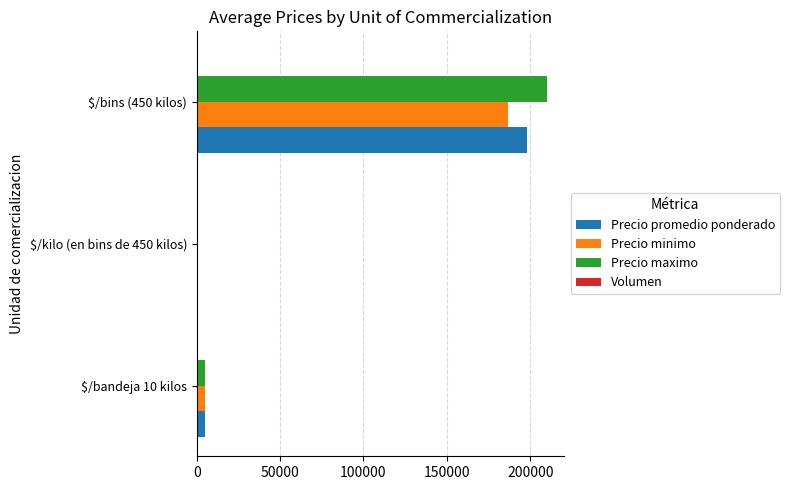

Which label corresponds to the largest value in the chart?

$/bins (450 kilos)